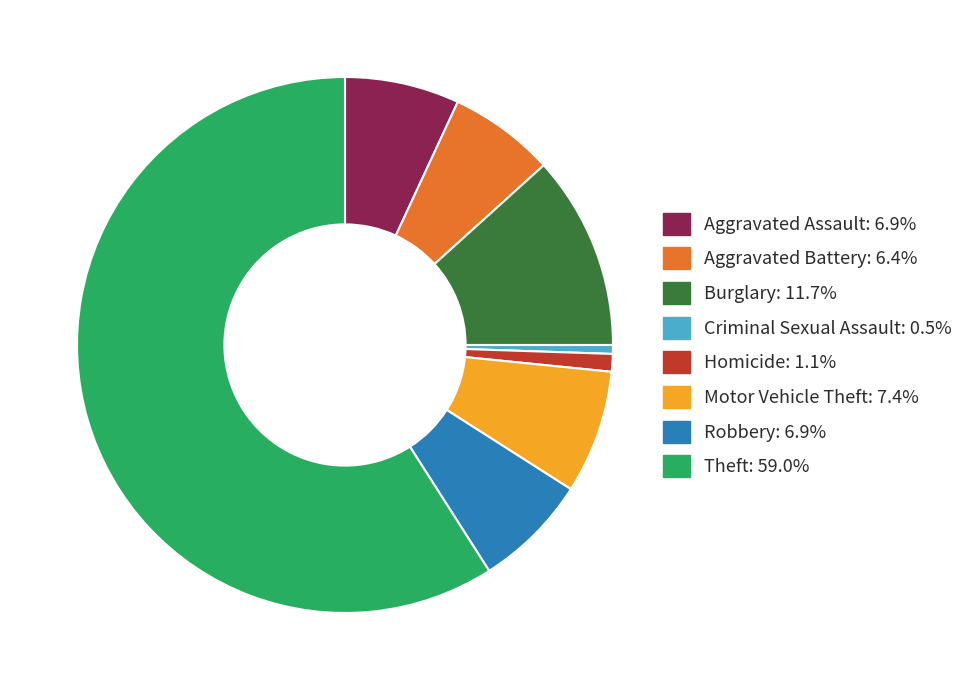

Do Aggravated Battery: 6.4% and Criminal Sexual Assault: 0.5% together represent more than half of the pie?

No